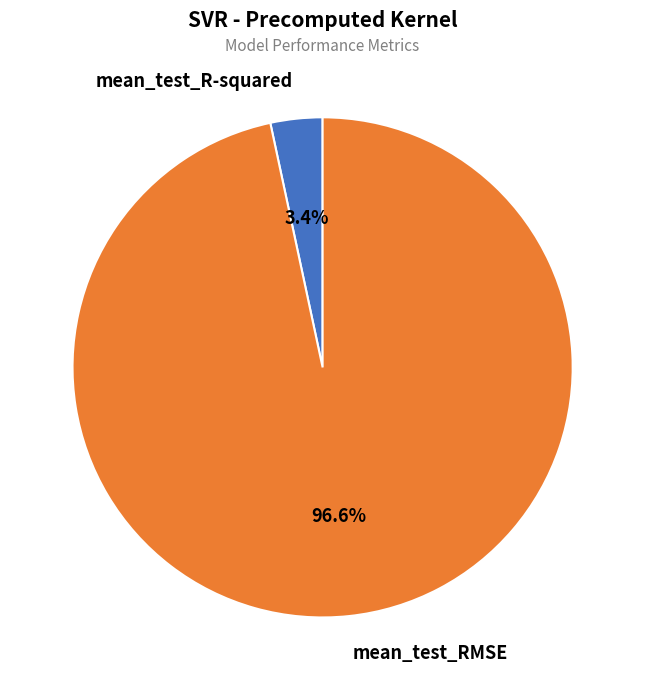

Count the number of slices in the pie.

2